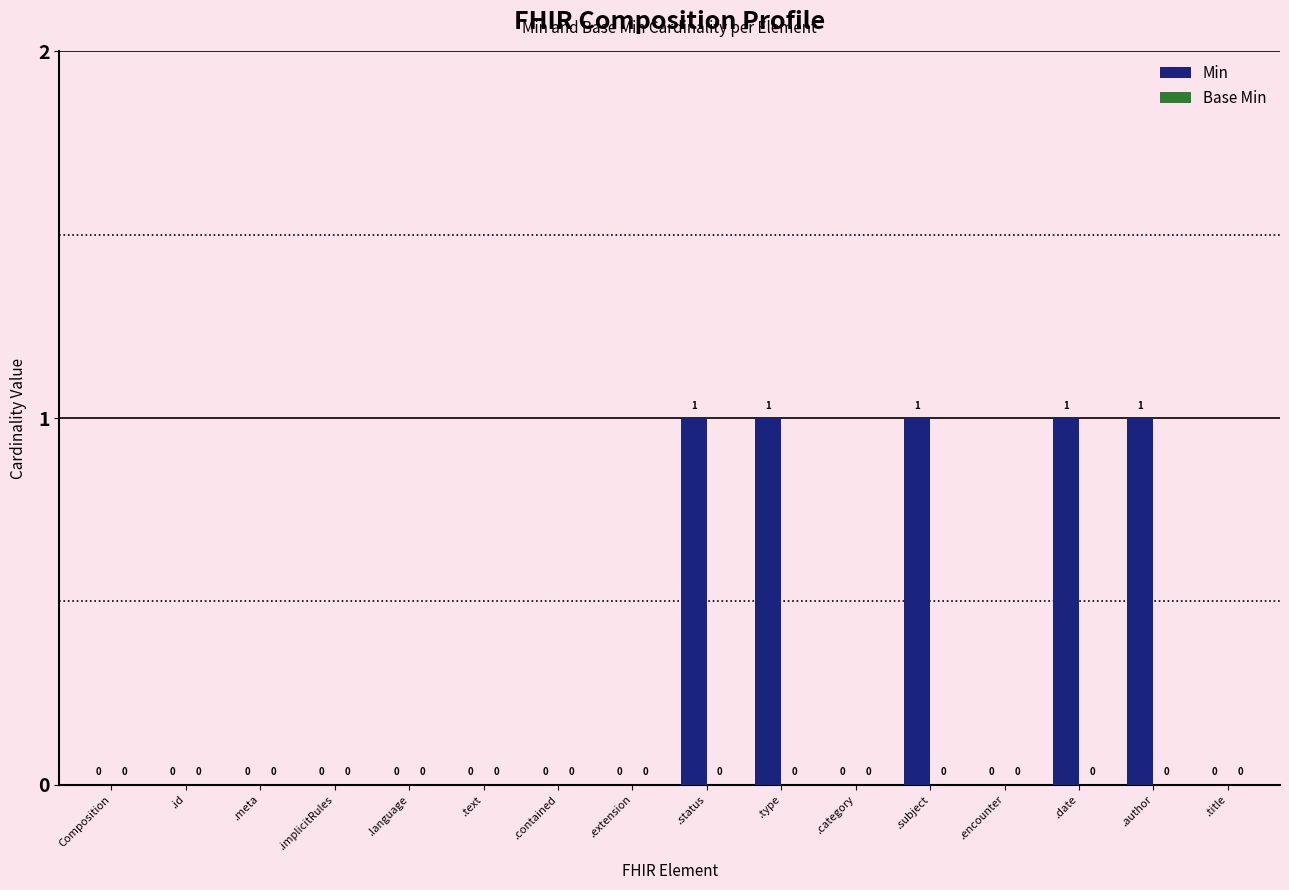

What is the maximum value shown in the chart?

1